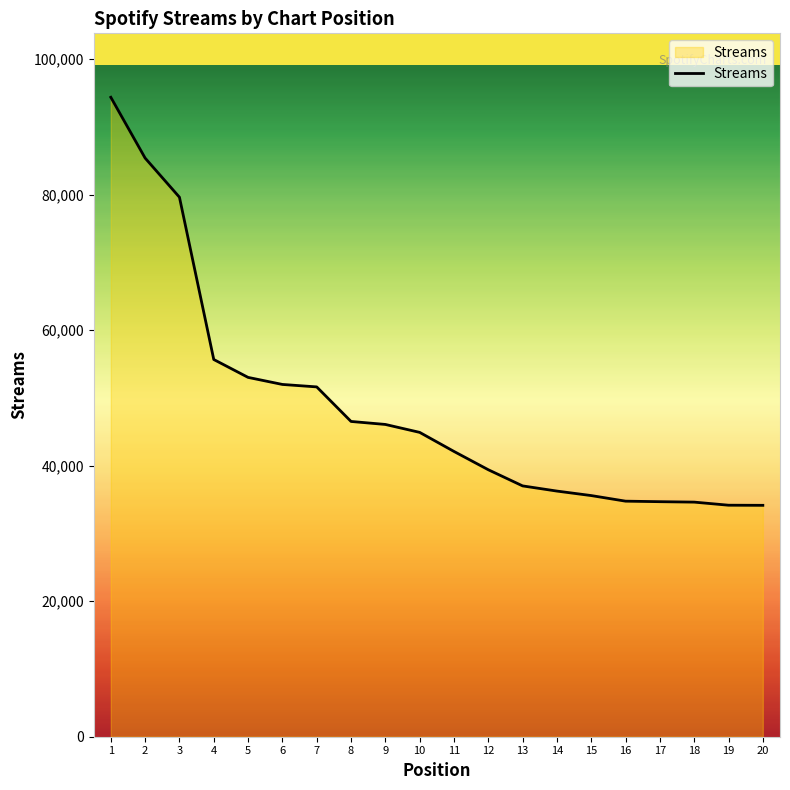

Which category has the highest value across all series?

1